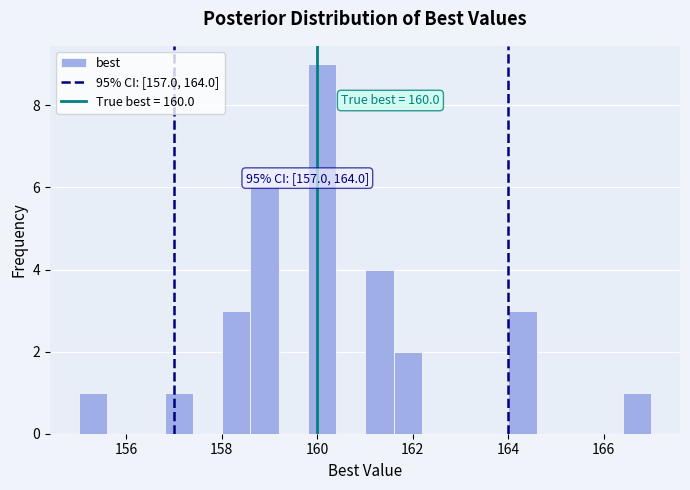

Read against the x-axis, roughly where is the centre of the tallest bar?

160.2